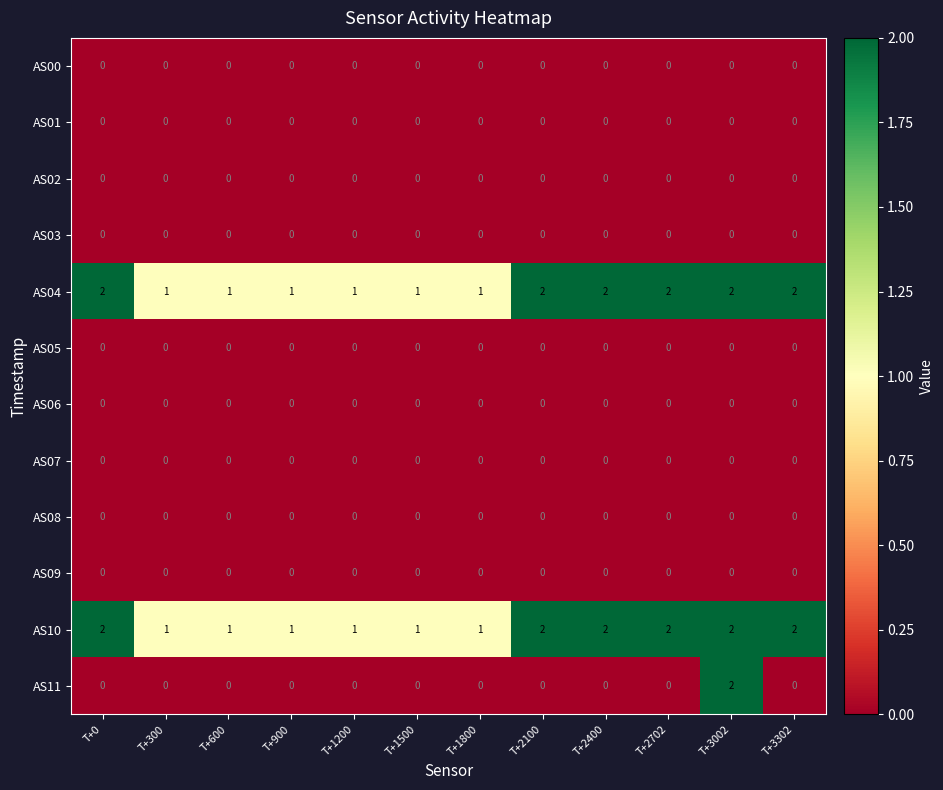

Which series has the largest range (max minus min)?

AS11